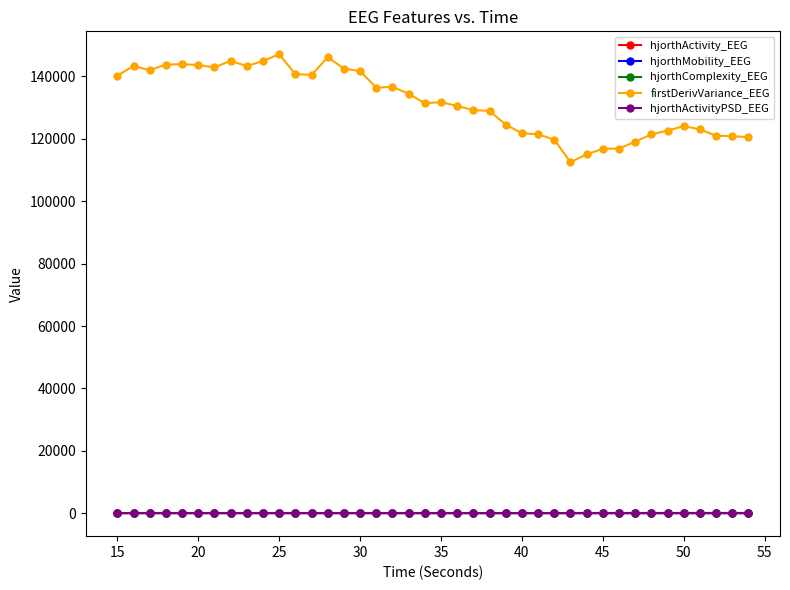

Which series has the widest spread of values?

firstDerivVariance_EEG